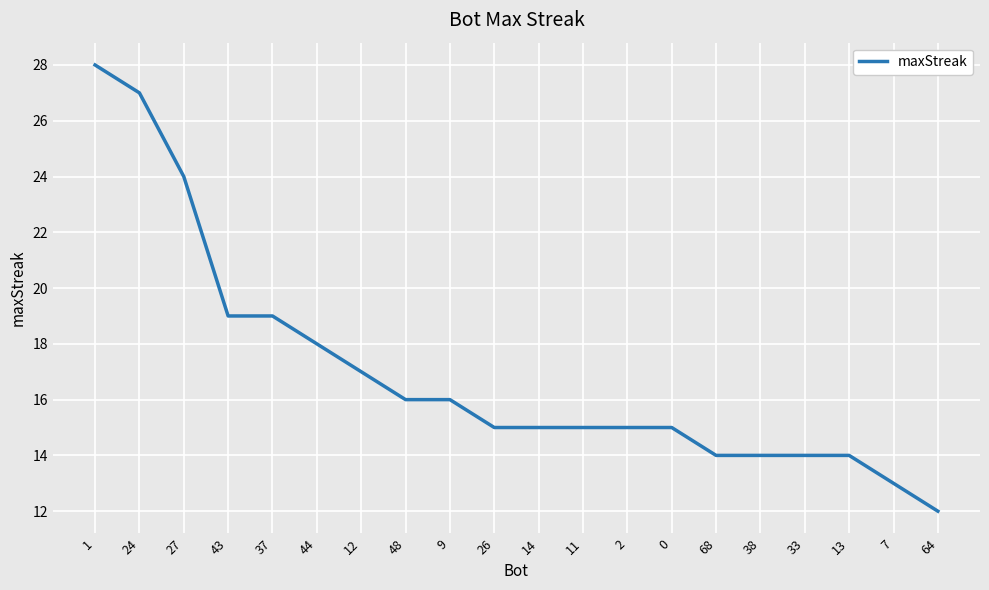

What is the greatest value displayed?

28